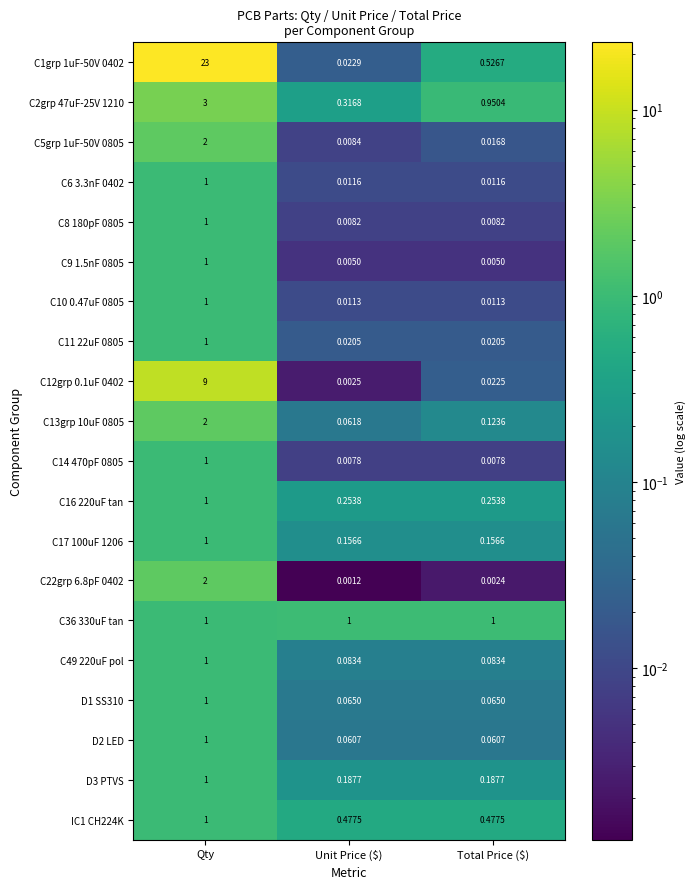

At which category does the chart reach its peak across all series?

Qty